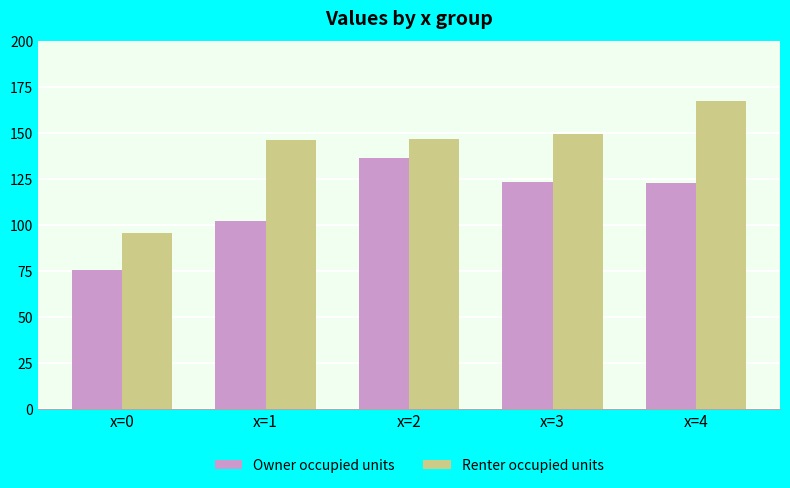

Is it true that Renter occupied units equals 149.6 at x=3?

True